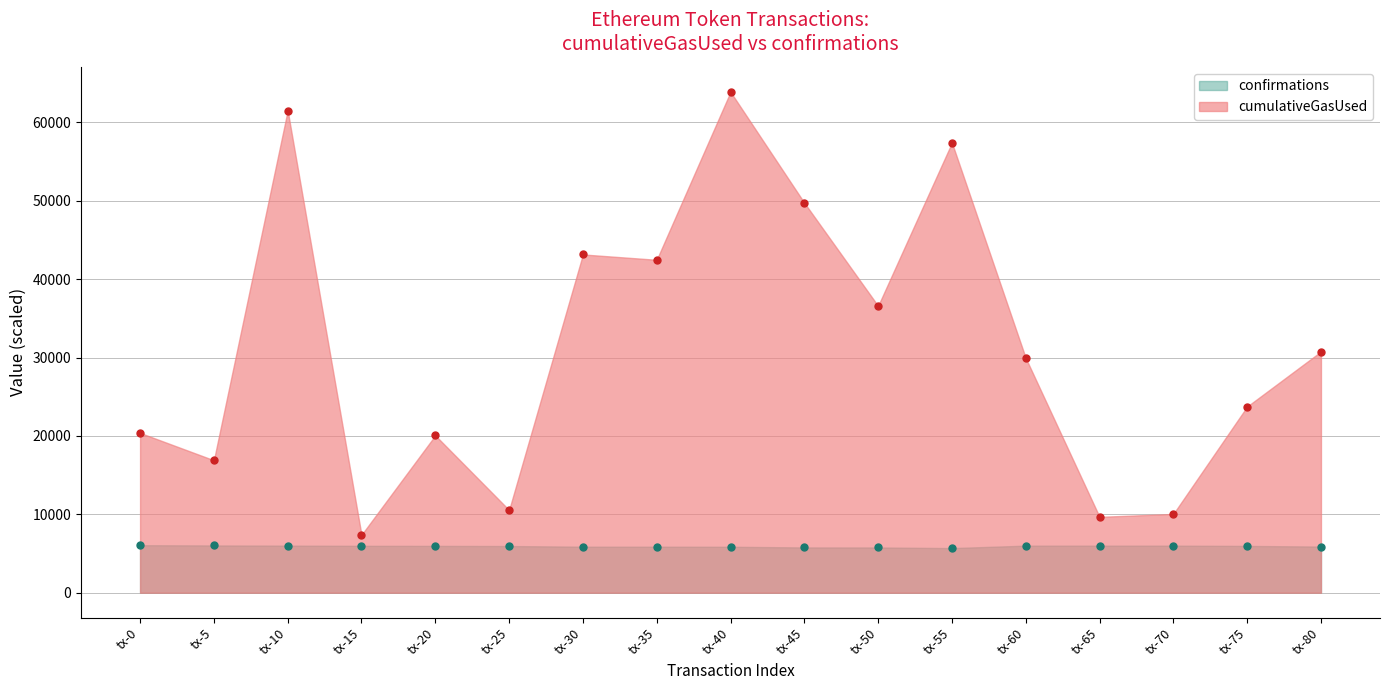

At tx-45, list the series in order from smallest to largest.

confirmations, cumulativeGasUsed